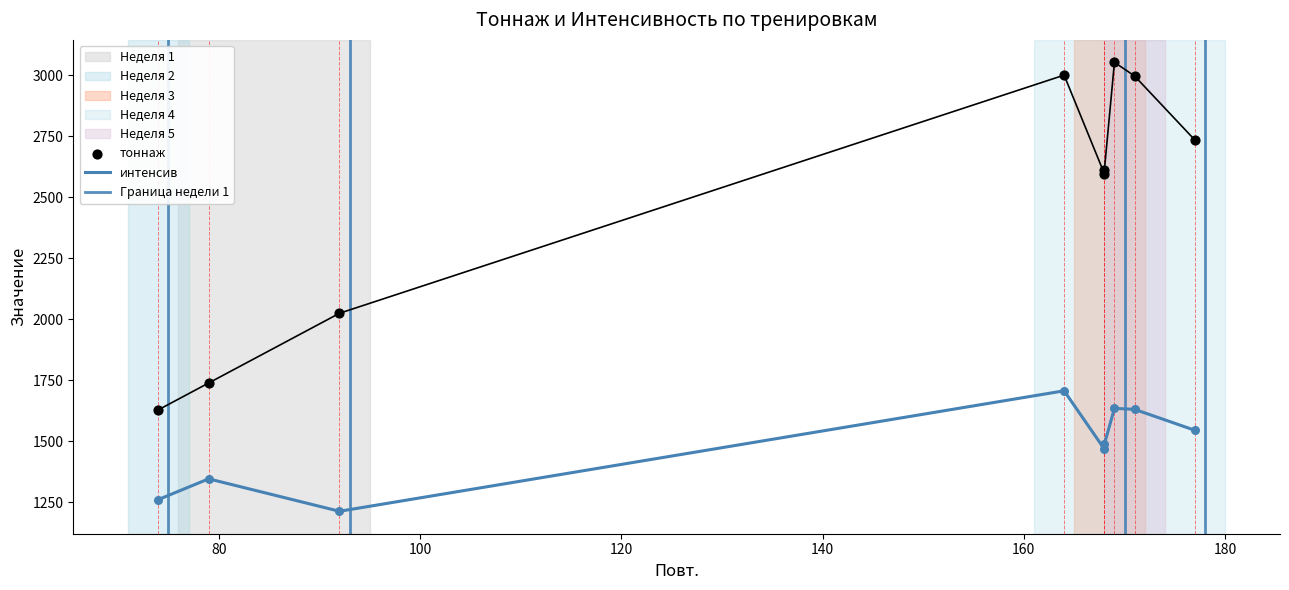

Which series has the widest spread of Y values?

тоннаж